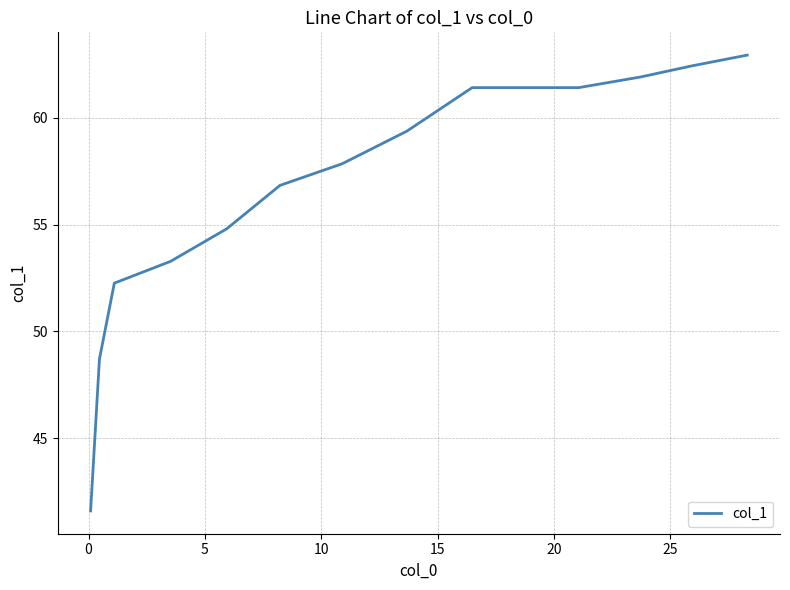

How many values exceed 59?

7